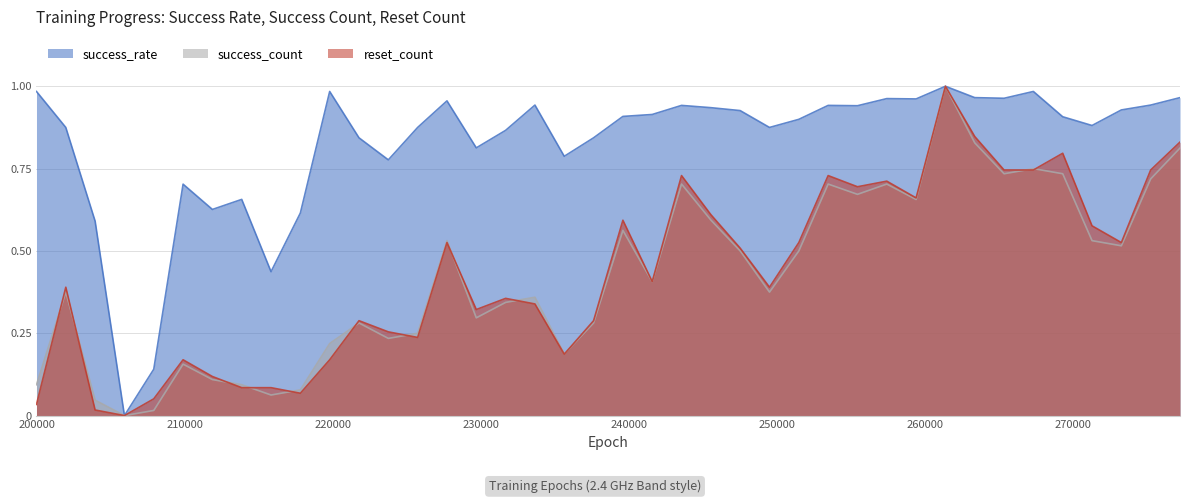

True or false: reset_count and success_rate intersect in this chart.

False